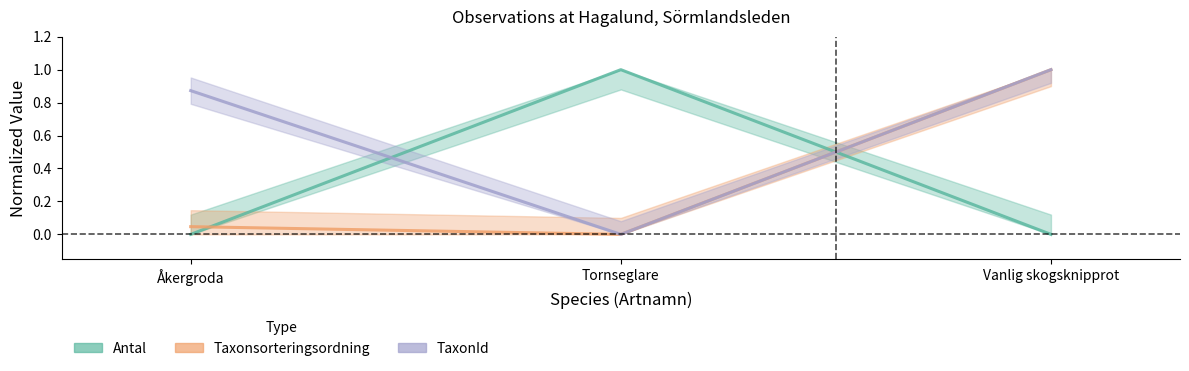

At how many categories does at least one series exceed 0?

3